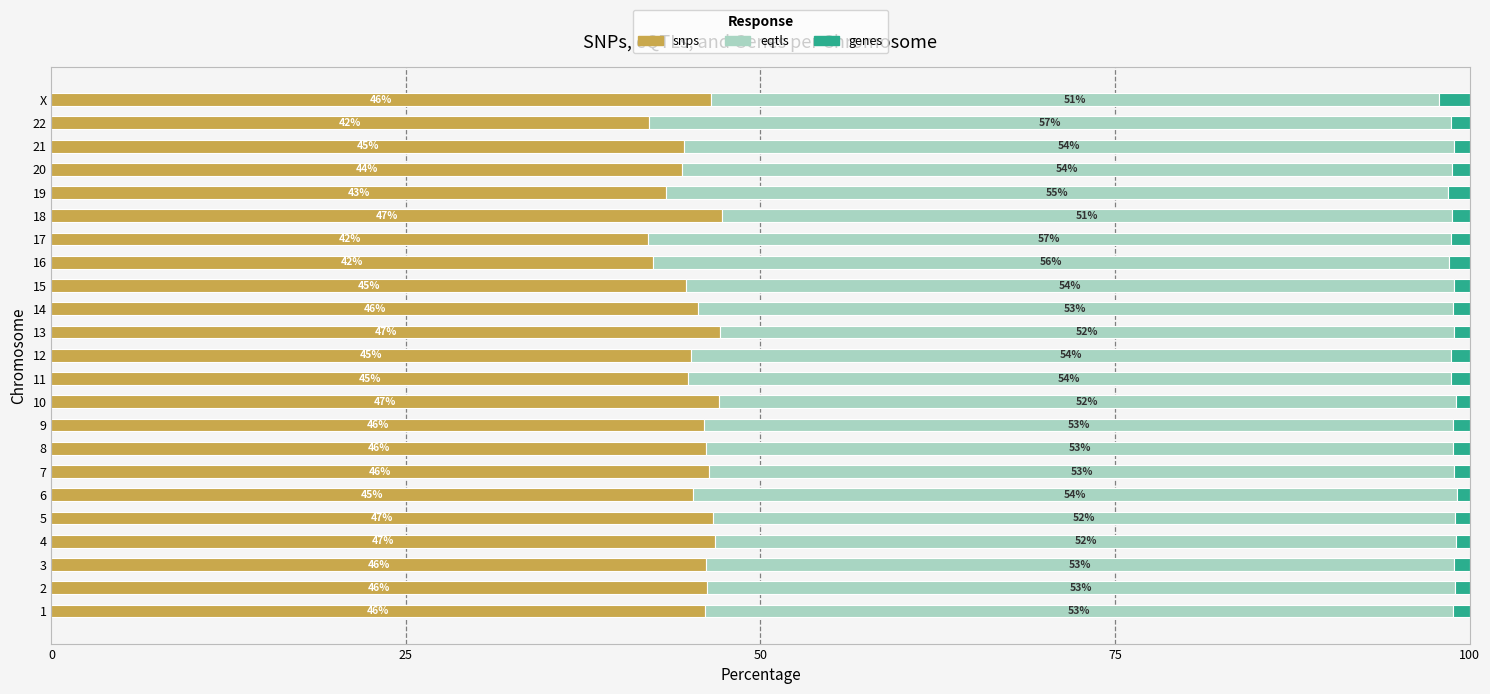

Which category has the lowest value in the snps series?

17